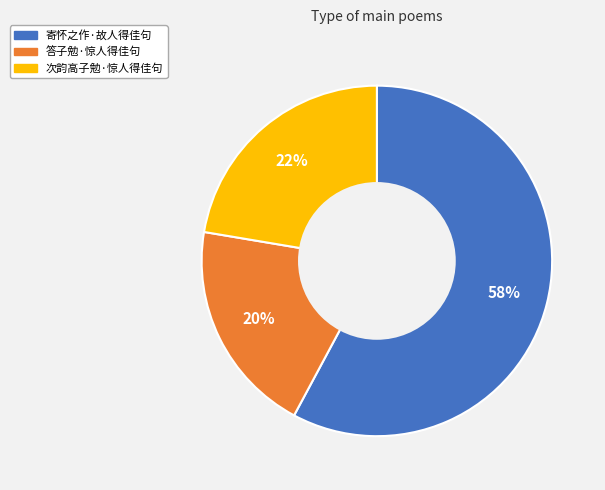

How many slices are in this pie chart?

3